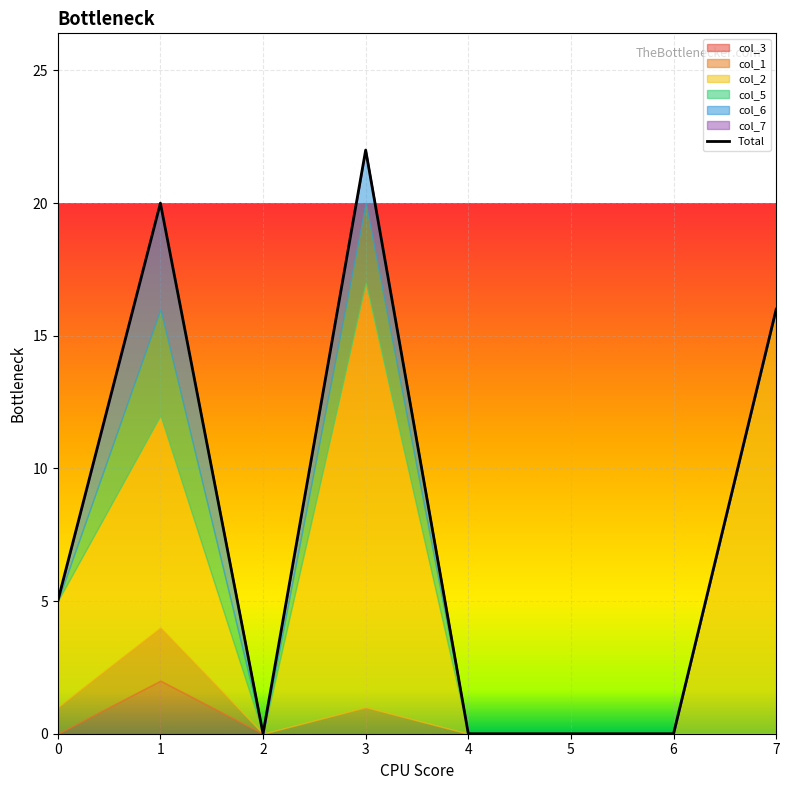

What is the value of the col_1 point at the 1st from the left?

1